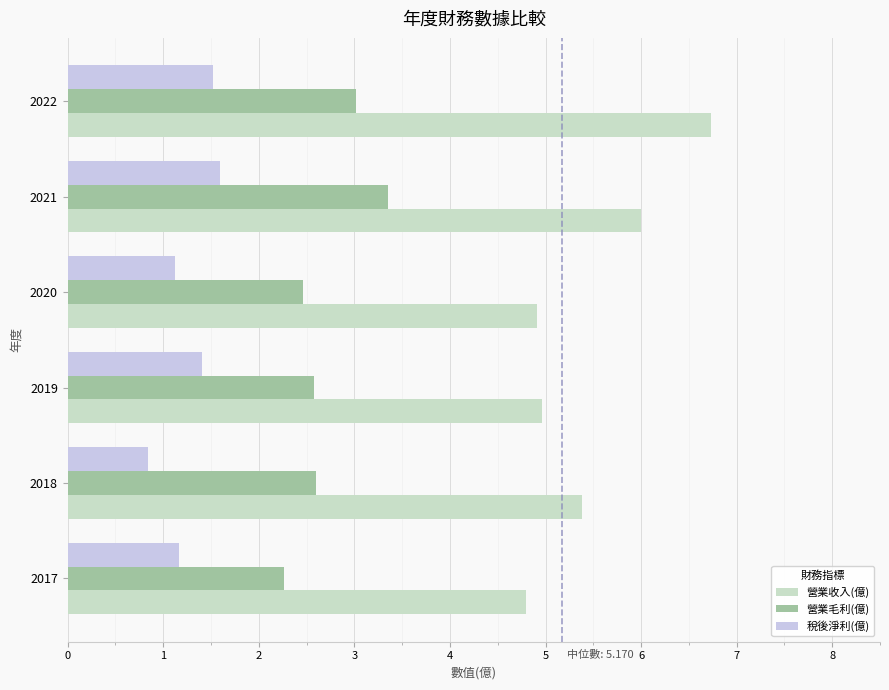

Reading left to right, transcribe all the data shown in this chart.

營業收入(億): 4.8	5.4	5.0	4.9	6.0	6.7
營業毛利(億): 2.3	2.6	2.6	2.5	3.4	3.0
稅後淨利(億): 1.2	0.8	1.4	1.1	1.6	1.5